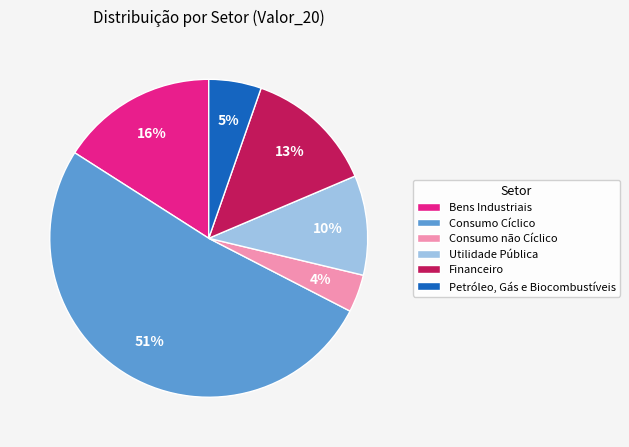

Between Financeiro and Petróleo, Gás e Biocombustíveis, which is larger?

Financeiro